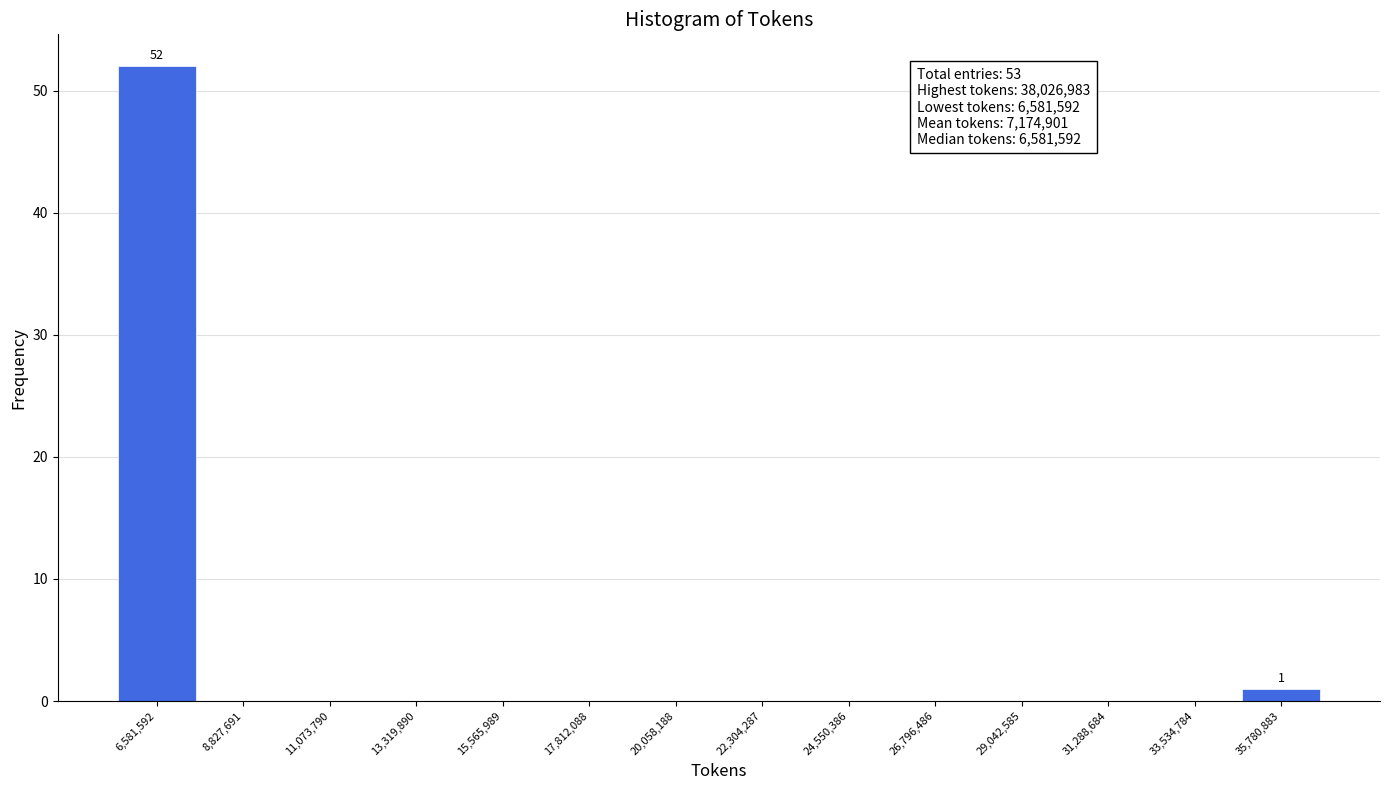

Reading left to right, transcribe all the data shown in this chart.

6,581,592=52	8,827,691=0	11,073,790=0	13,319,890=0	15,565,989=0	17,812,088=0	20,058,188=0	22,304,287=0	24,550,386=0	26,796,486=0	29,042,585=0	31,288,684=0	33,534,784=0	35,780,883=1